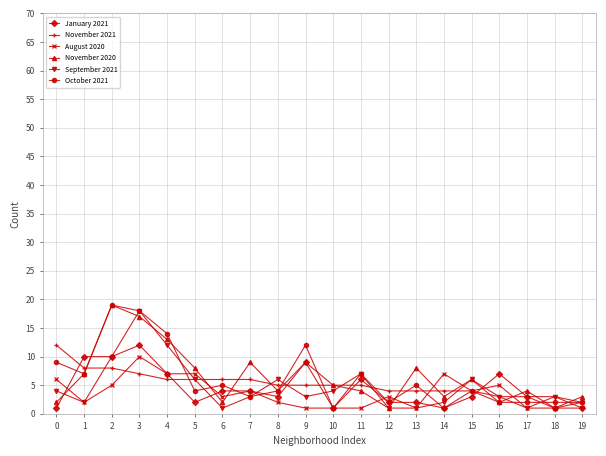

How many data points in November 2020 are less than 5?

10